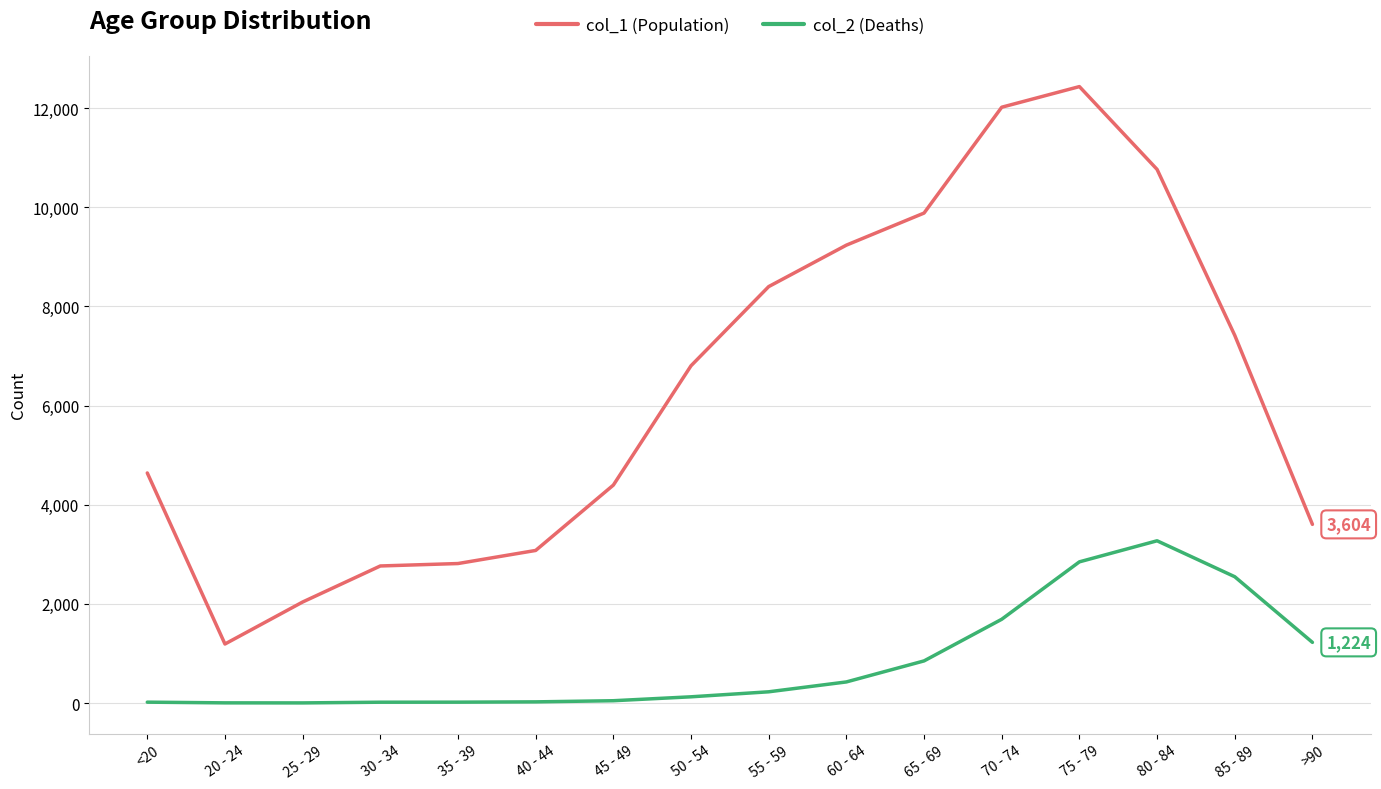

What is the total value across all series at >90?

4828